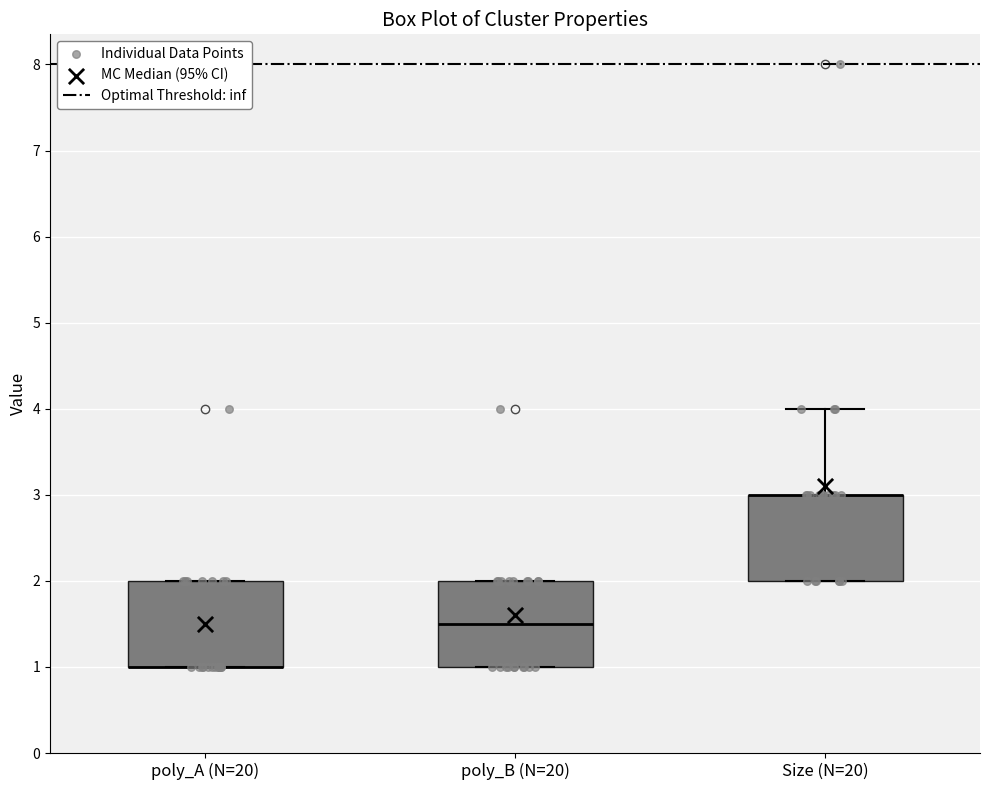

Reading left to right, transcribe this box plot: for each box, give where its median line is, the range the box spans, and where its two whiskers end, as read against the y-axis. The values are not printed on the chart, so give them approximately, as read against the axis.

poly_A (N=20): median 1.0 (drawn on the box's lower edge), box 1.0 to 2.0, whiskers 1.0 to 2.0
poly_B (N=20): median 1.5, box 1.0 to 2.0, whiskers 1.0 to 2.0
Size (N=20): median 3.0 (drawn on the box's upper edge), box 2.0 to 3.0, whiskers 2.0 to 4.0